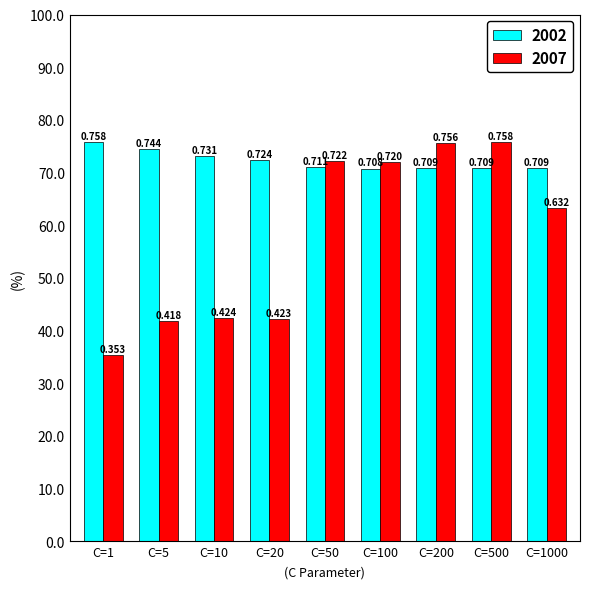

How many 2002 values are between 0 and 1?

9